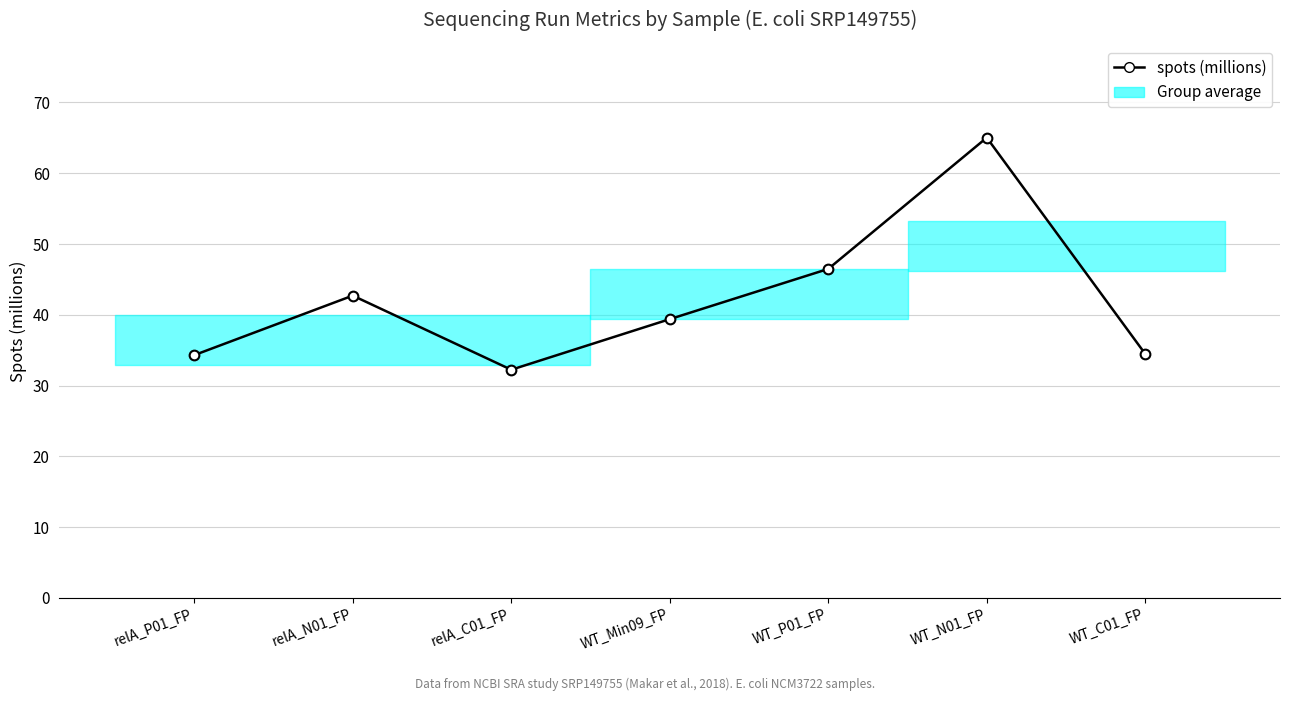

Where is the data nearest to the value 48?

WT_P01_FP